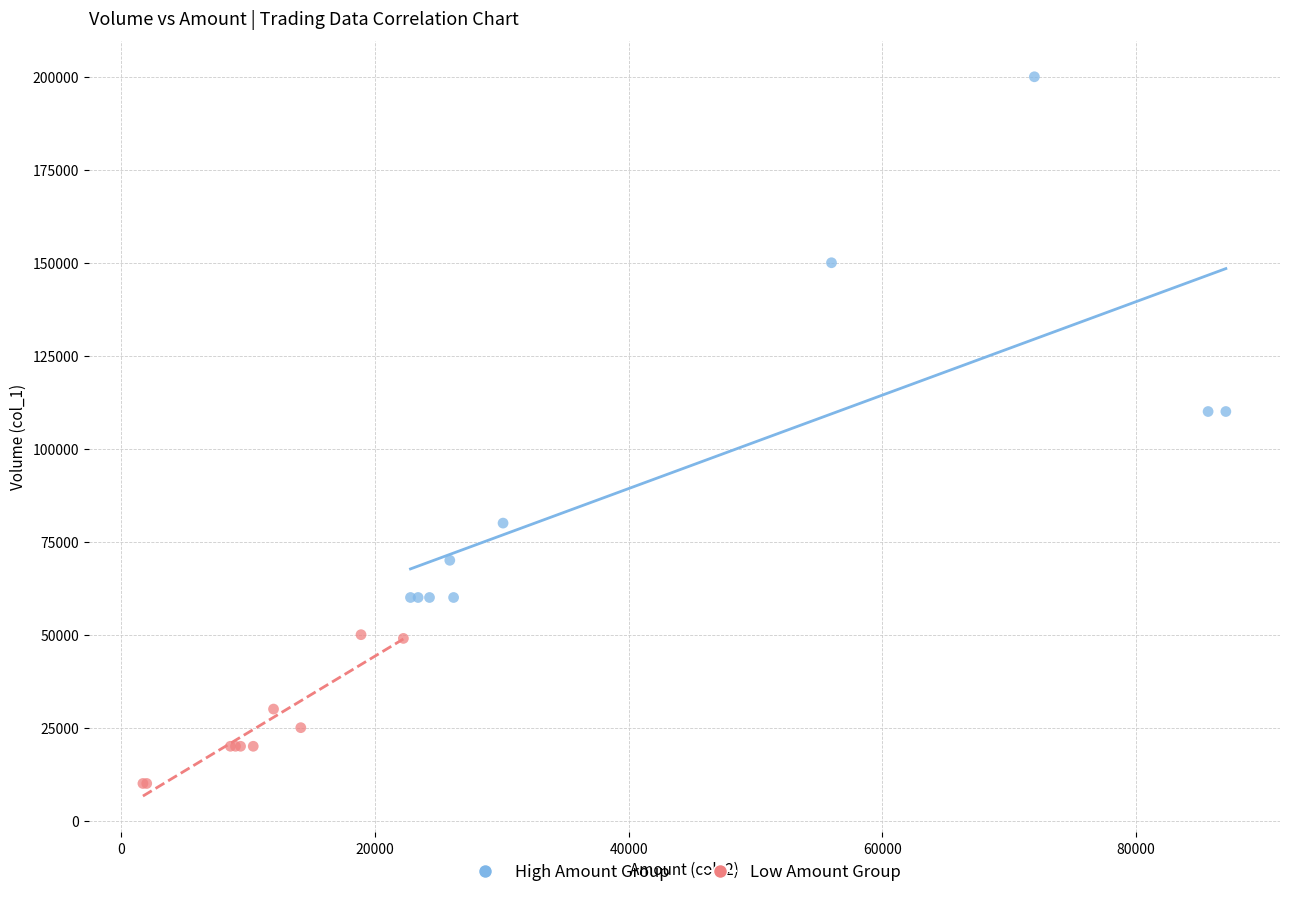

Which series has the largest Y range (max minus min)?

High Amount Group